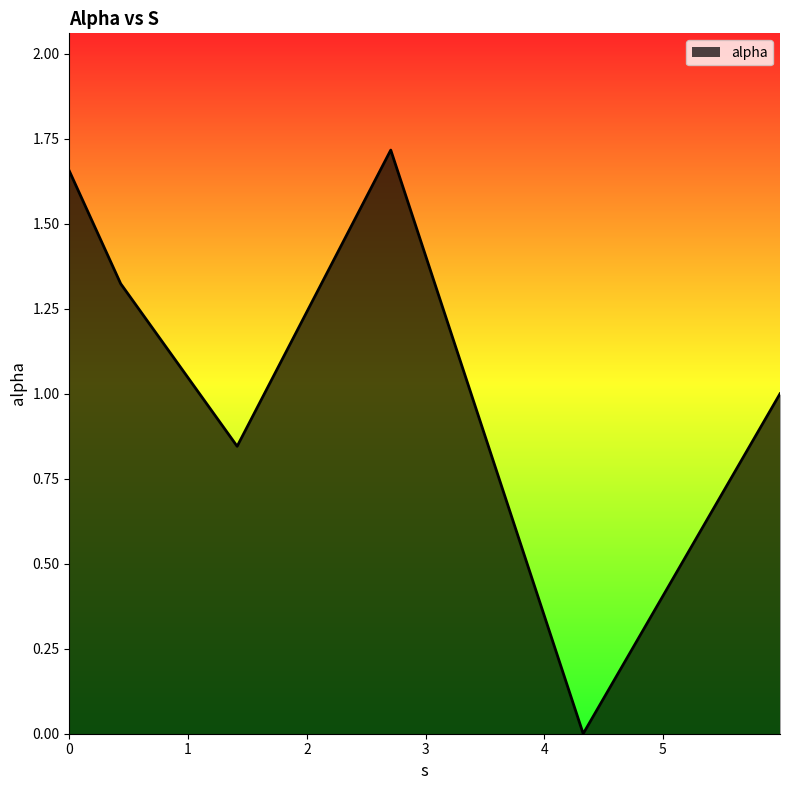

True or false: the data has more than 2 interior local peaks.

False